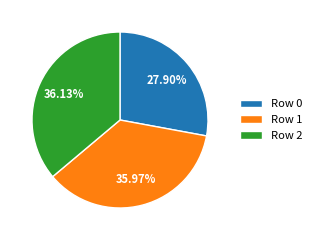

To the nearest percent, what is the combined percentage of Row 1 and Row 2?

72%